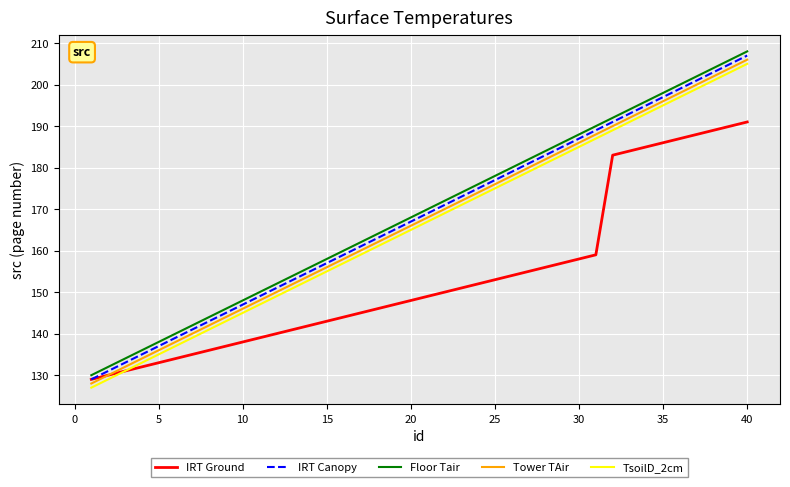

What is the smallest value displayed?

127